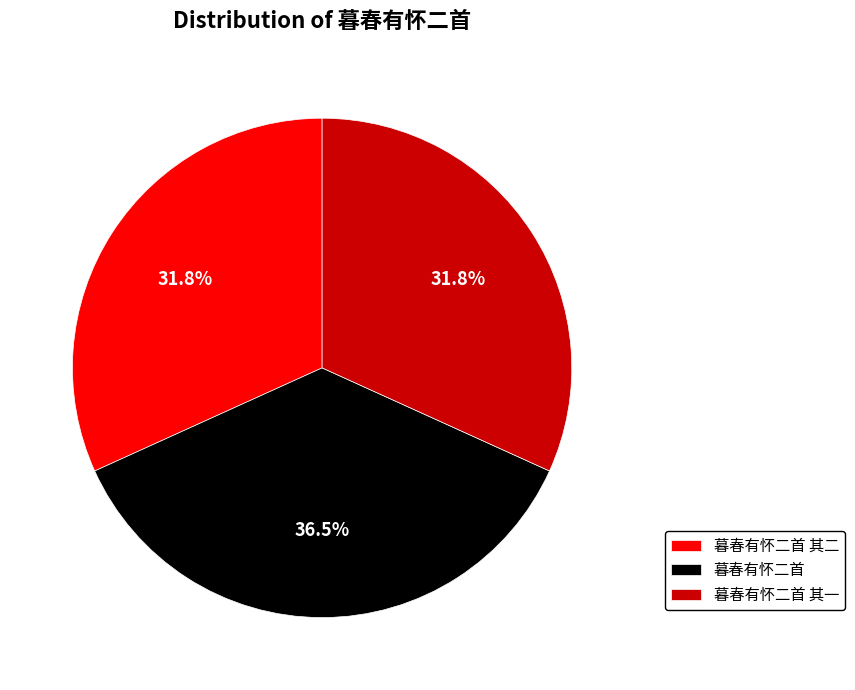

Is 暮春有怀二首 其二 the majority of the pie?

No